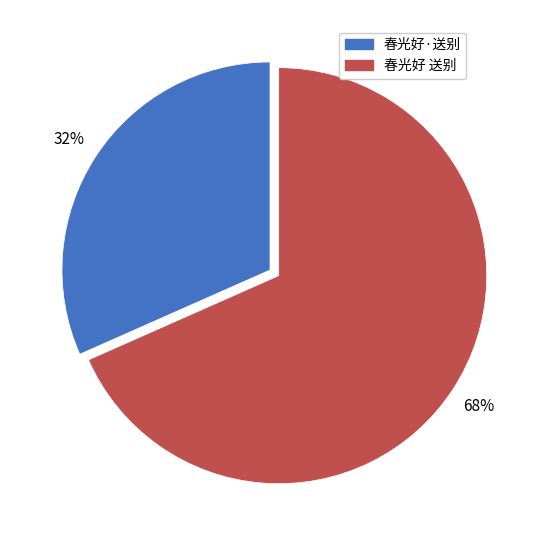

Do 春光好·送别 and 春光好 送别 together represent more than half of the pie?

Yes